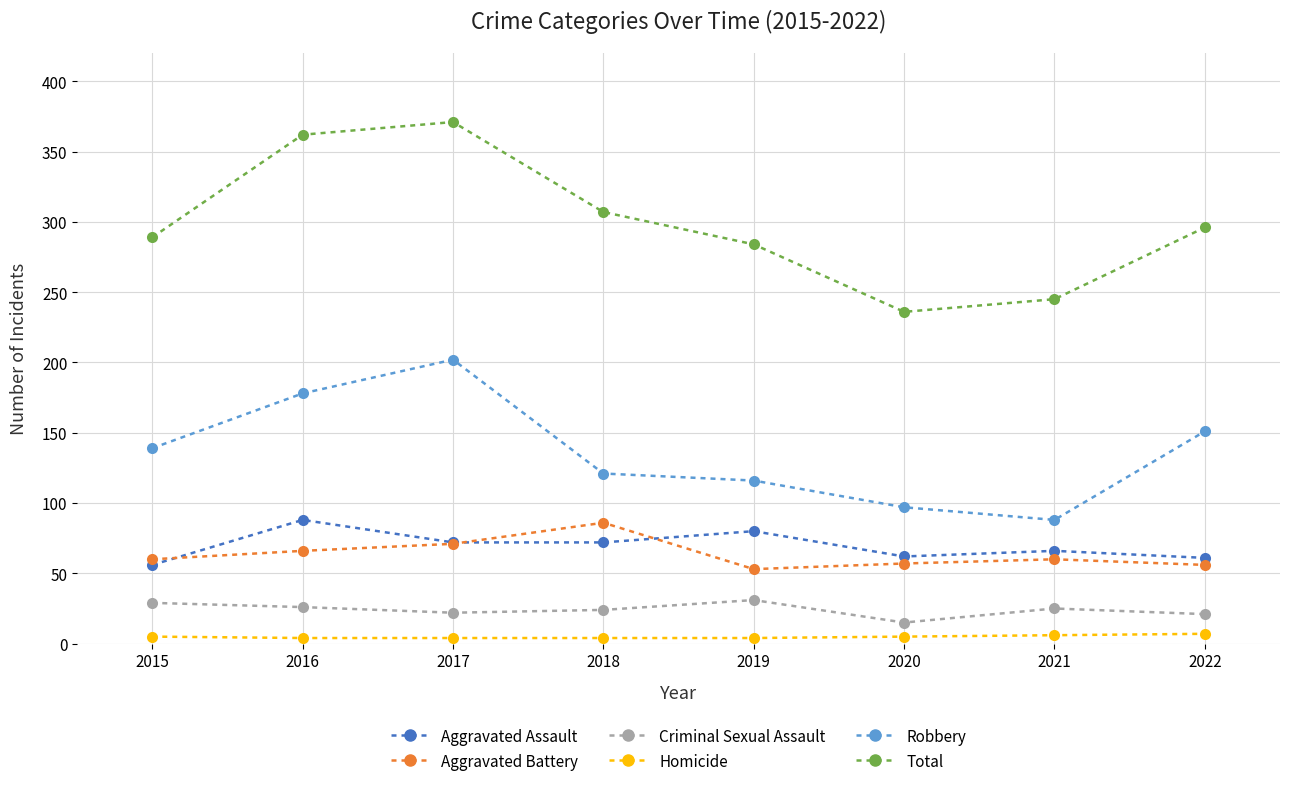

What are all the series names shown in the legend?

Aggravated Assault, Aggravated Battery, Criminal Sexual Assault, Homicide, Robbery, Total